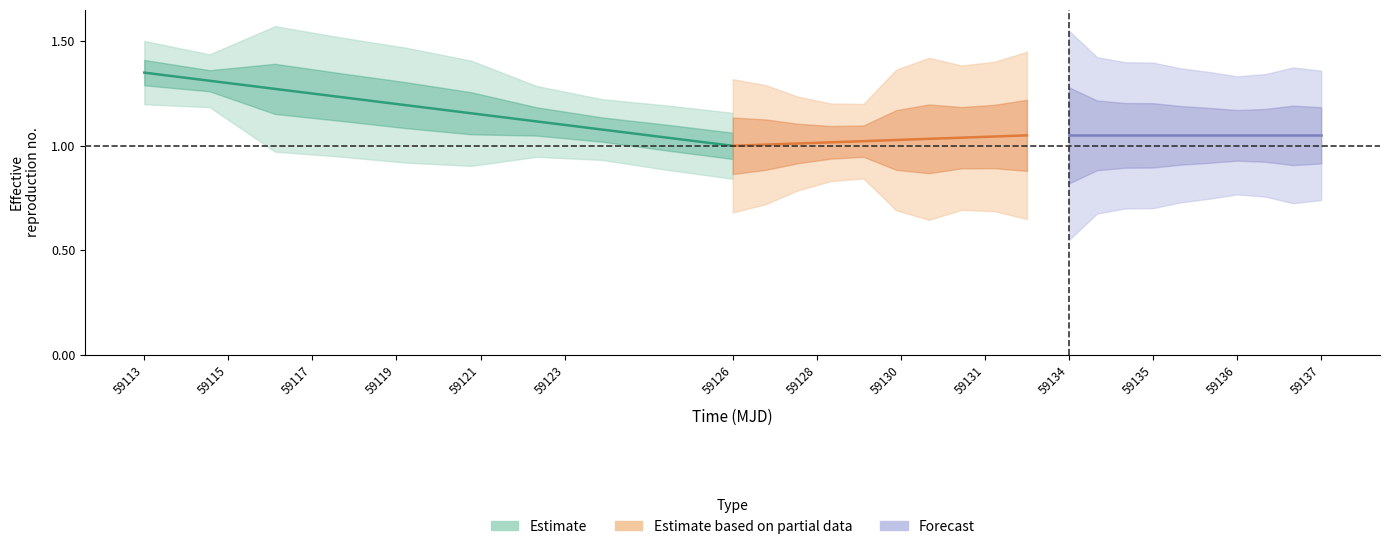

Rank the series by their average value, from lowest to highest.

Estimate based on partial data, Forecast, Estimate